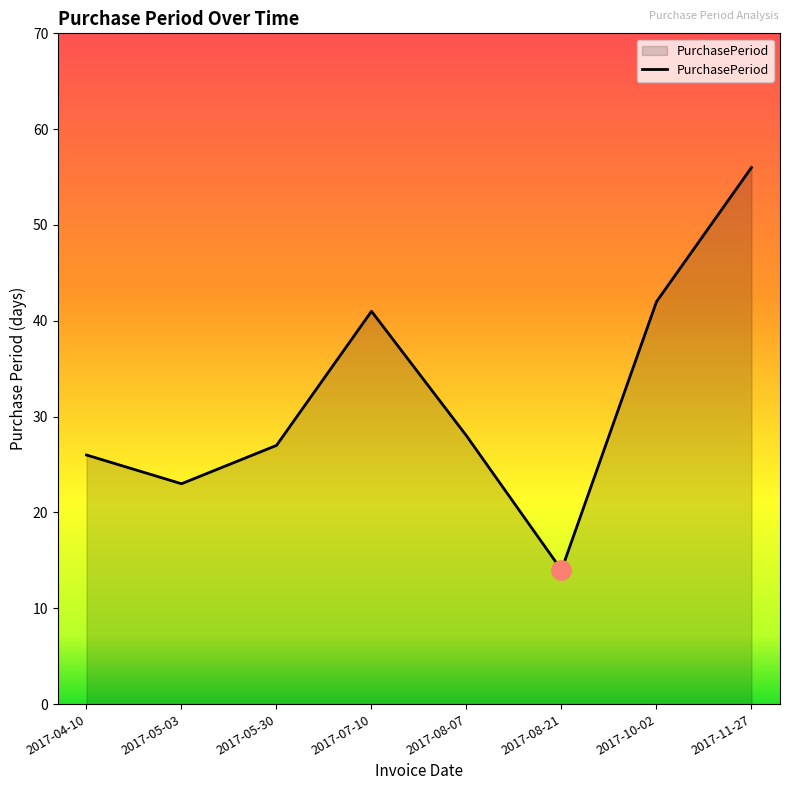

What is the approximate value at 2017-11-27, to the nearest 10?

60